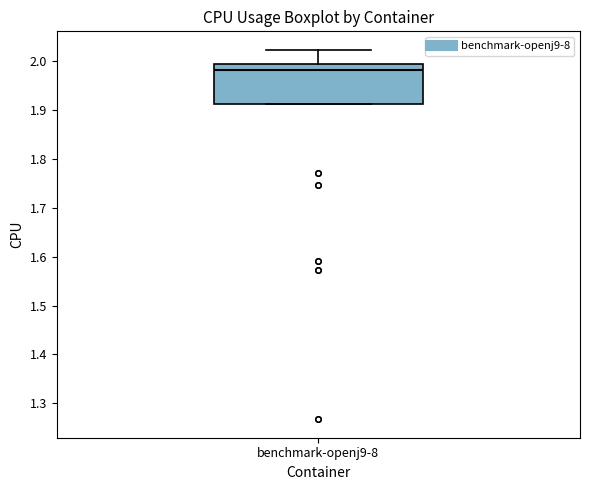

Read this box plot against the y-axis: the position of the median line, the range covered by the box, and the ends of both whiskers. The values are not printed on the chart, so give them approximately, as read against the axis.

median 1.98, box 1.91 to 1.99, whiskers 1.91 to 2.02